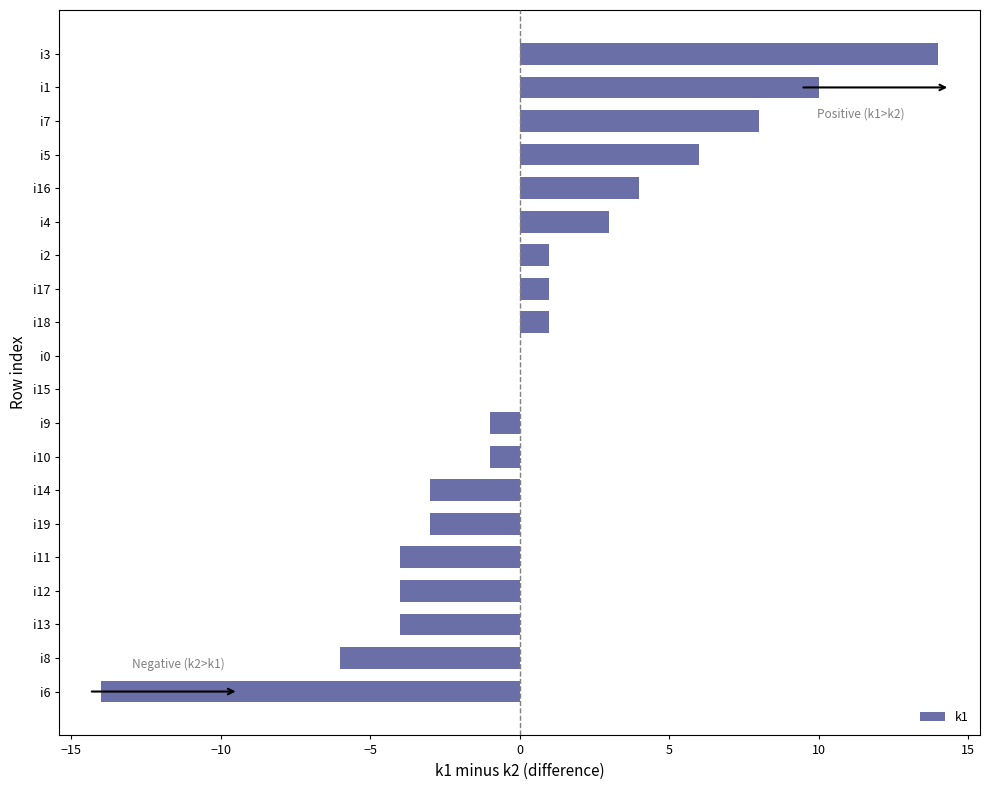

What is the ratio of the value at i5 to the value at i4?

2.0